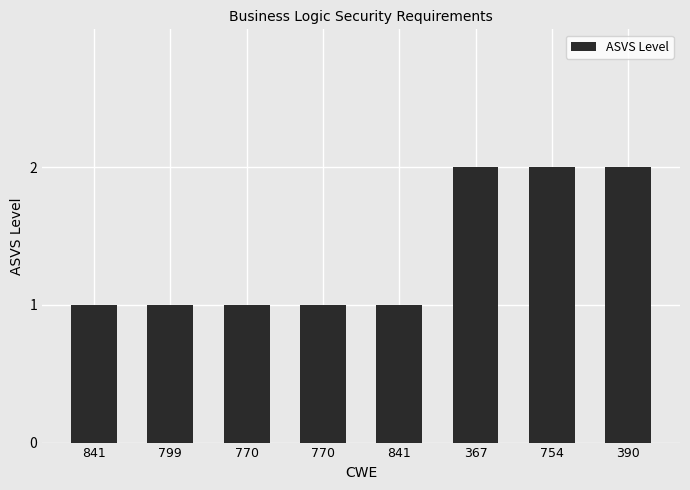

Count the number of data series in this chart.

1